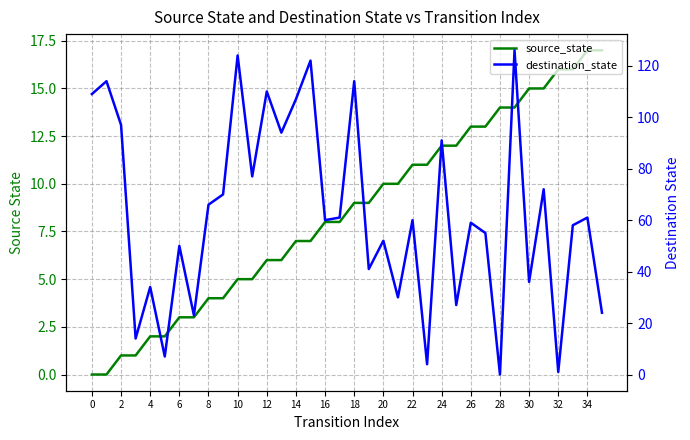

Rank the series by their maximum value, from lowest to highest.

source_state, destination_state